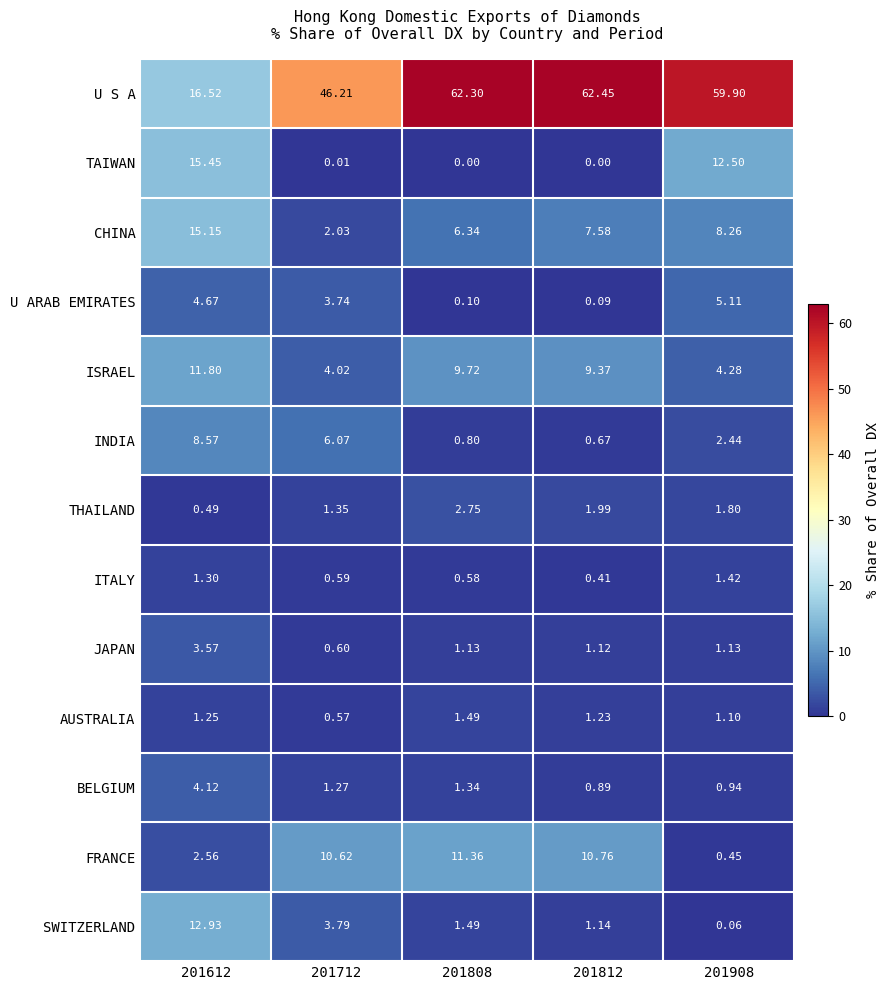

Which series has the widest spread of values?

U S A